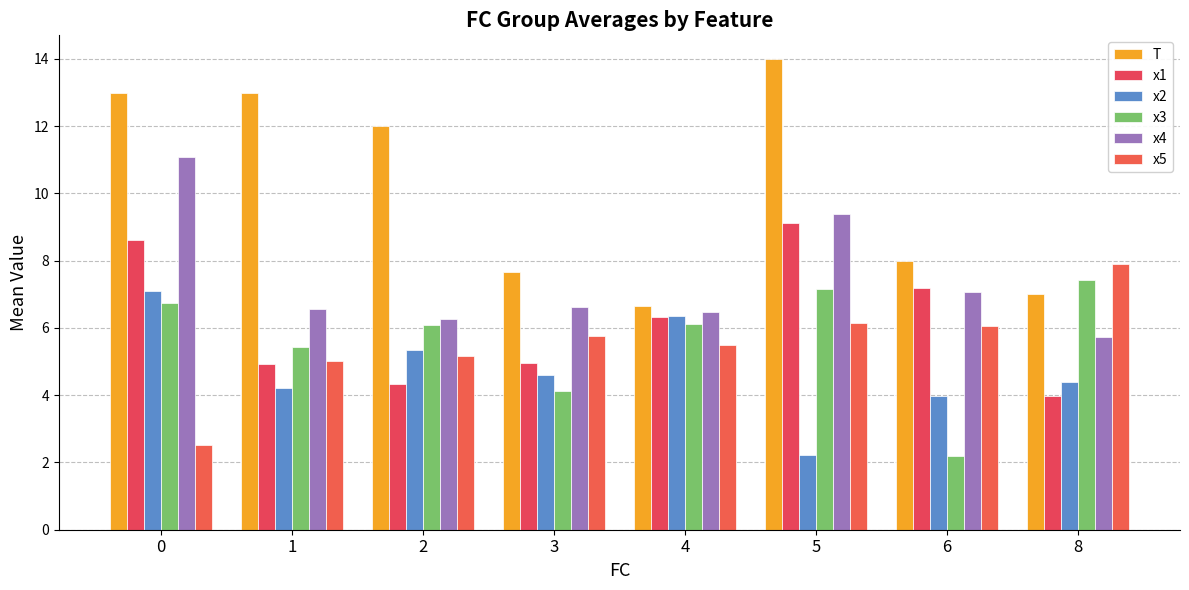

Reading right to left, transcribe all the data shown in this chart.

T: 8=7.0	6=8.0	5=14.0	4=6.7	3=7.7	2=12.0	1=13.0	0=13.0
x1: 8=4.0	6=7.2	5=9.1	4=6.3	3=5.0	2=4.3	1=4.9	0=8.6
x2: 8=4.4	6=4.0	5=2.2	4=6.3	3=4.6	2=5.3	1=4.2	0=7.1
x3: 8=7.4	6=2.2	5=7.2	4=6.1	3=4.1	2=6.1	1=5.4	0=6.7
x4: 8=5.7	6=7.1	5=9.4	4=6.5	3=6.6	2=6.3	1=6.6	0=11.1
x5: 8=7.9	6=6.1	5=6.2	4=5.5	3=5.8	2=5.2	1=5.0	0=2.5